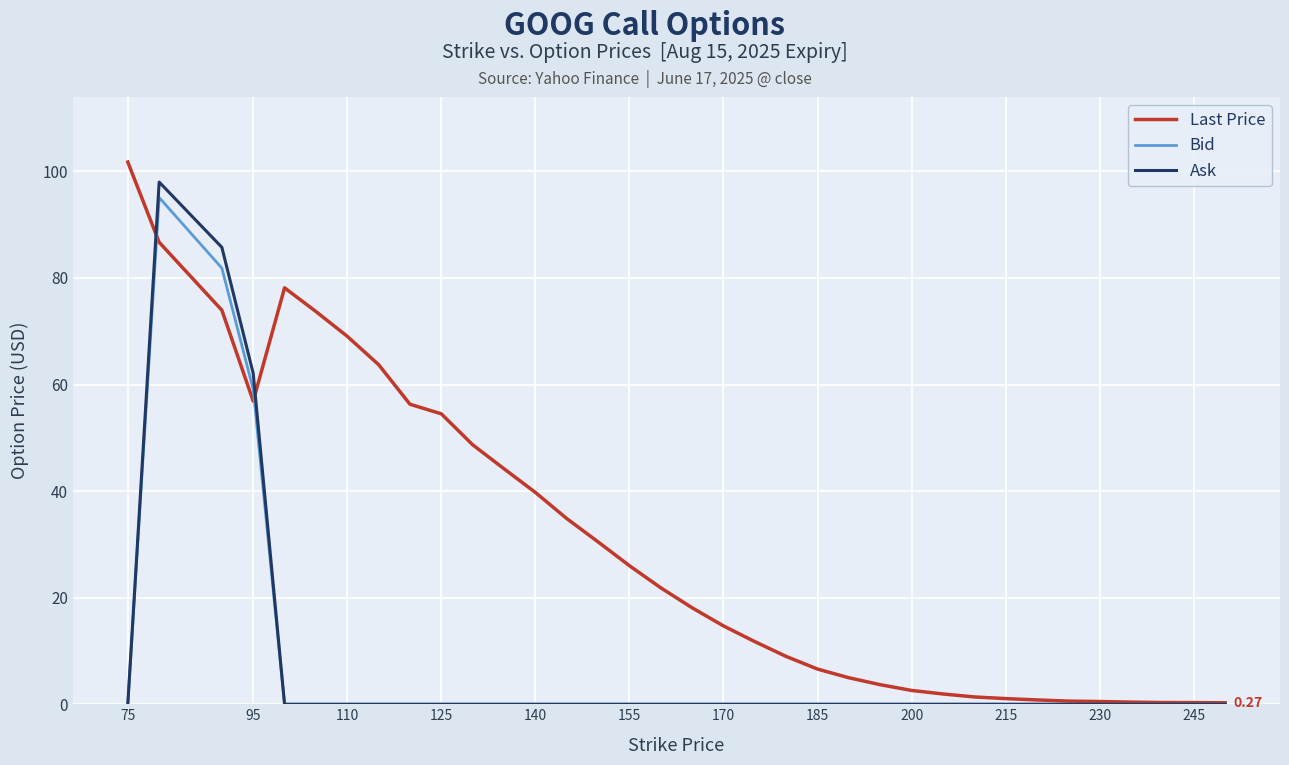

At which label is Bid closest to 47?

95